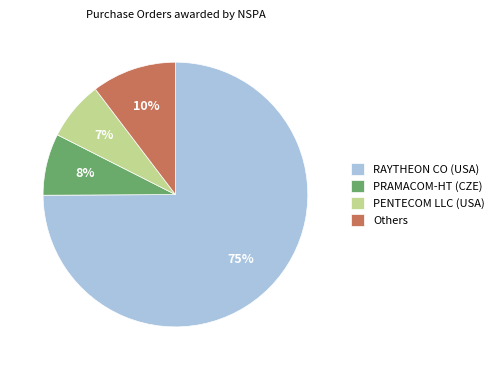

Between Others and PENTECOM LLC (USA), which is larger?

Others